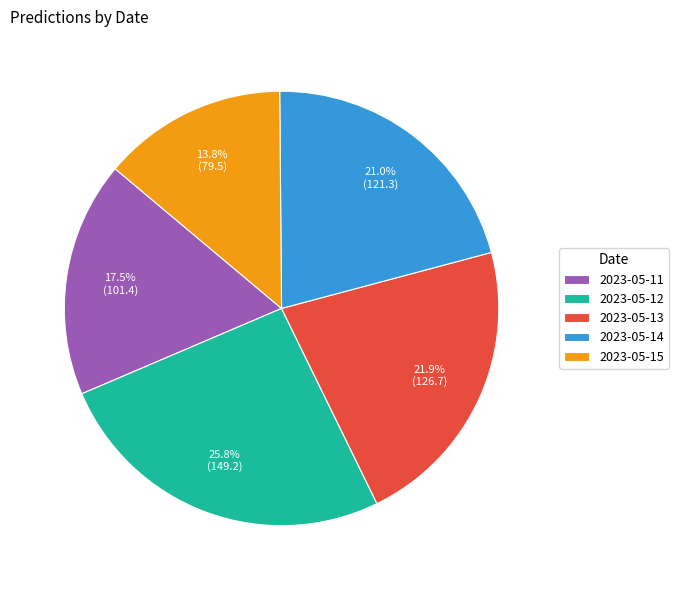

Rank the categories by value from lowest to highest.

2023-05-15, 2023-05-11, 2023-05-14, 2023-05-13, 2023-05-12